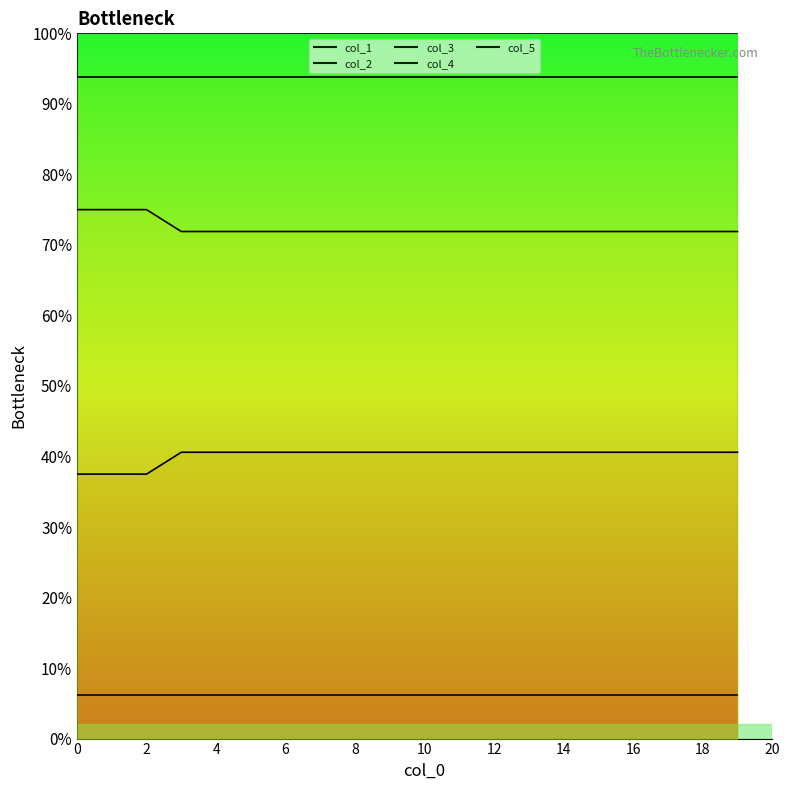

At which label is col_3 closest to 0?

3